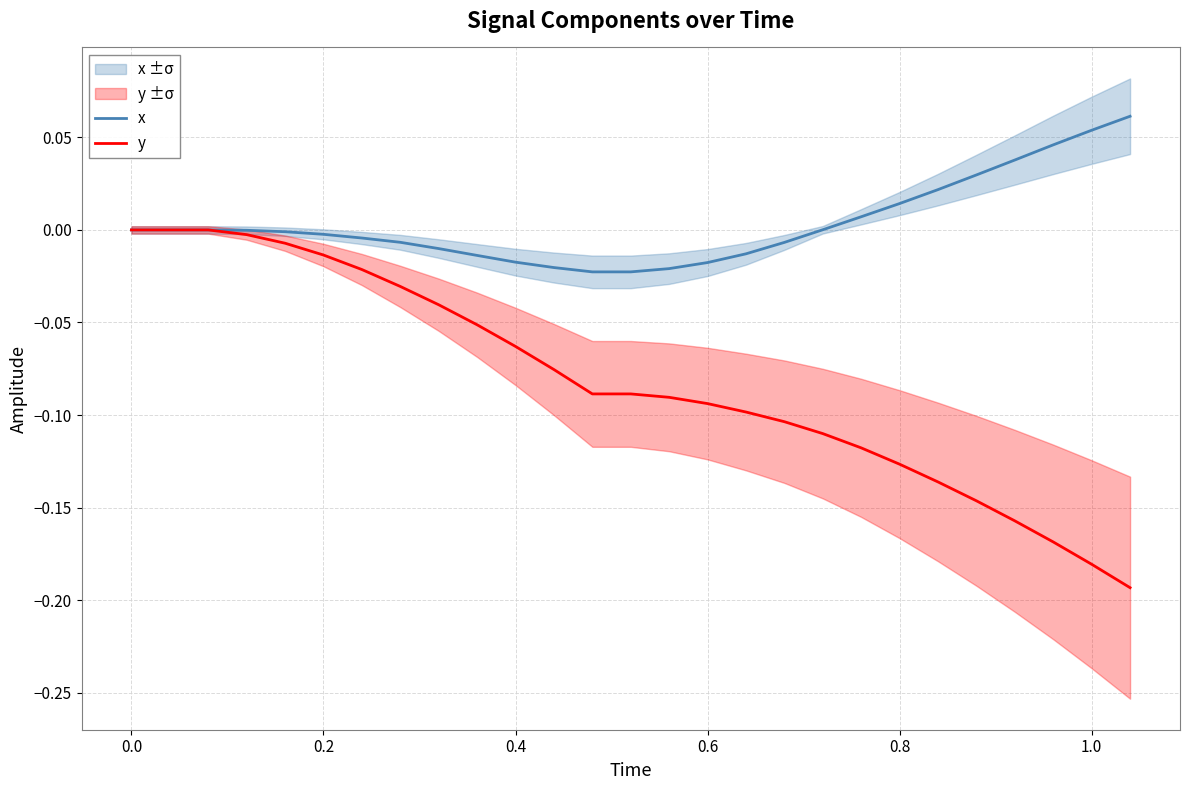

Does the chart have visible grid lines?

Yes